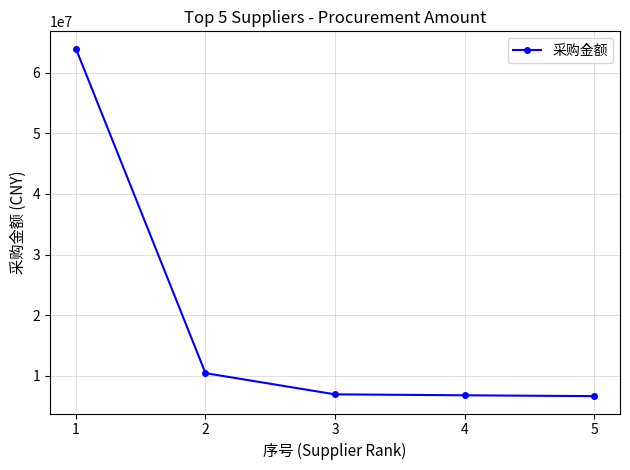

What is the value of the 1st point from the left?

63967600.0